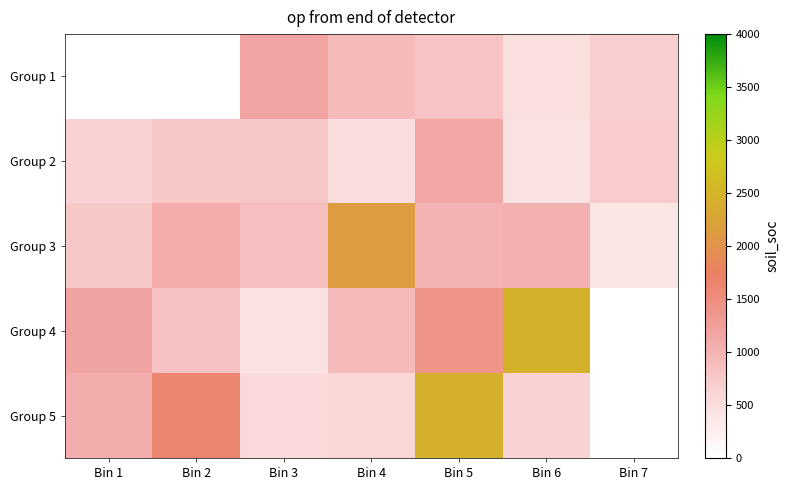

Rank the categories by Group 2 value from lowest to highest.

Bin 6, Bin 4, Bin 1, Bin 7, Bin 2, Bin 3, Bin 5